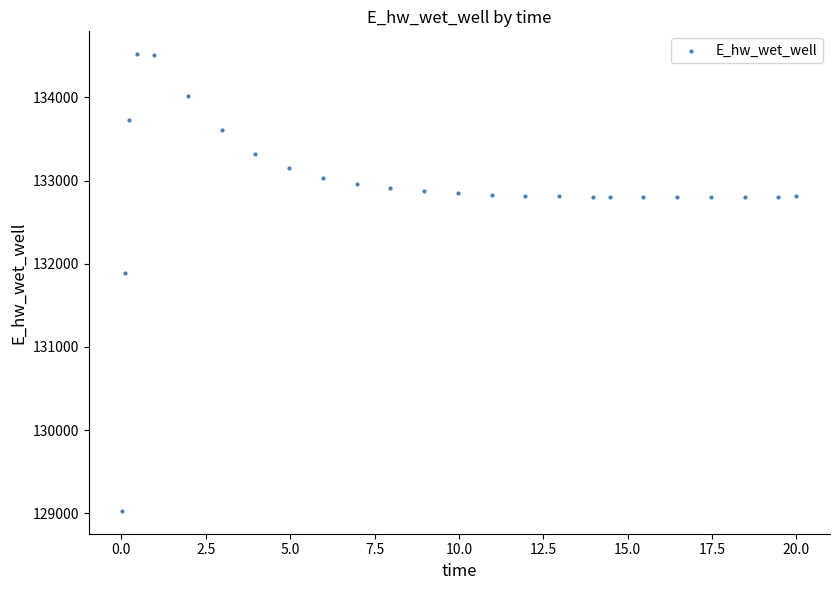

What is the range of X values (max minus min)?

20.0